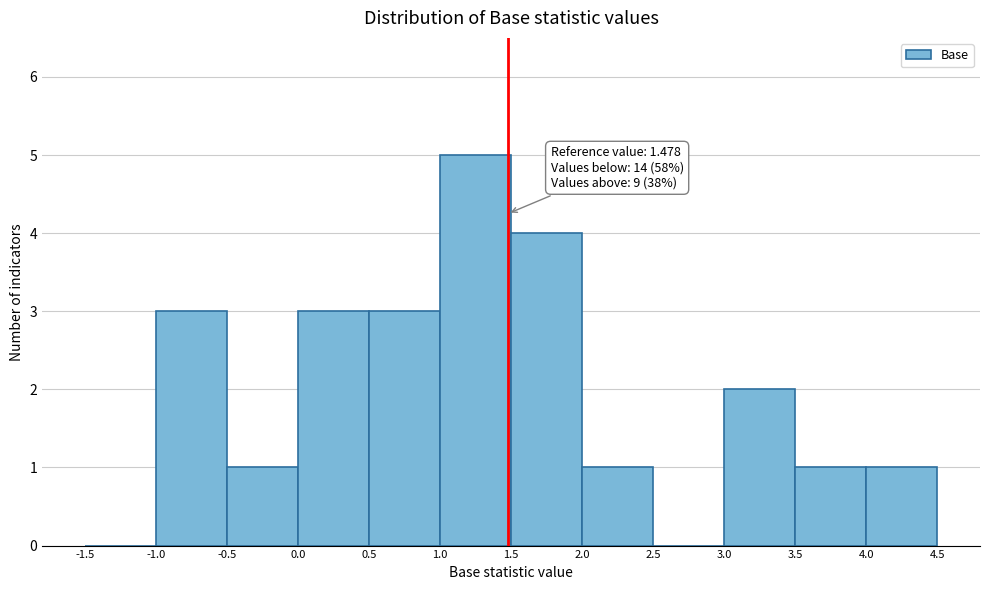

Which range on the x-axis has the tallest bar?

1.0 to 1.5